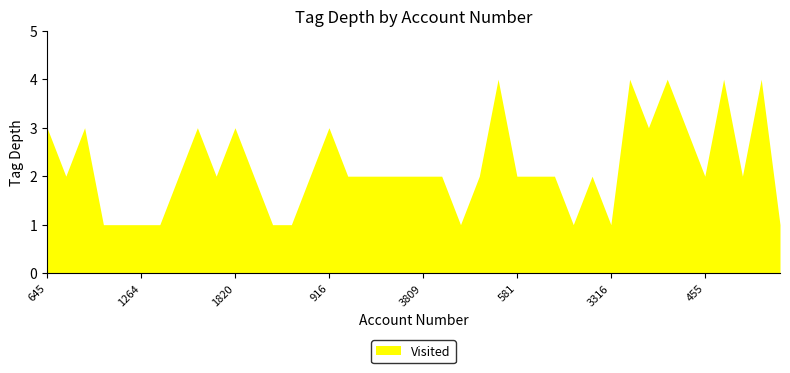

What is the difference between the maximum and minimum values?

3